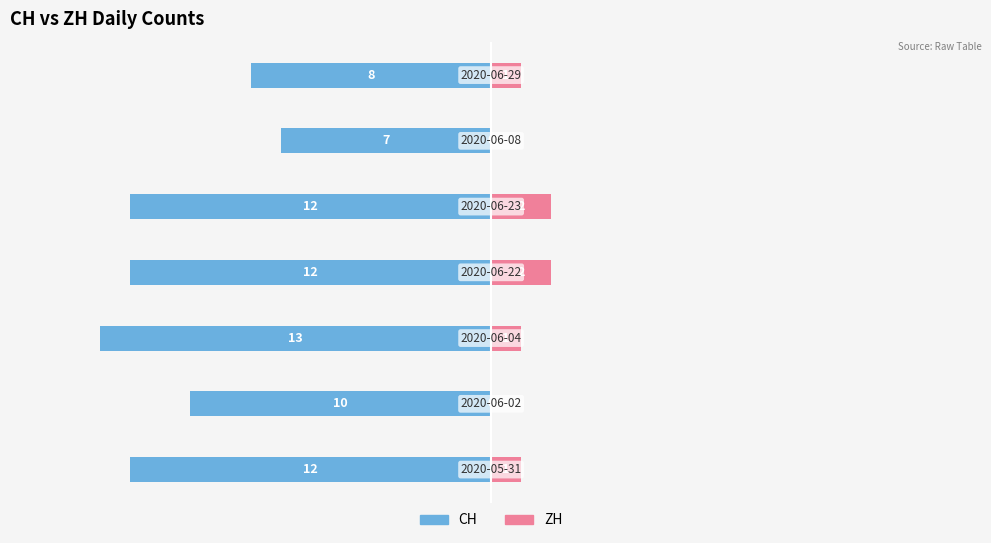

Reading right to left, extract all data points from this chart.

CH: 10=-8	5=-7	0=-12	−5=-12	−10=-13	−15=-10	−20=-12
ZH: 10=1	5=0	0=2	−5=2	−10=1	−15=0	−20=1